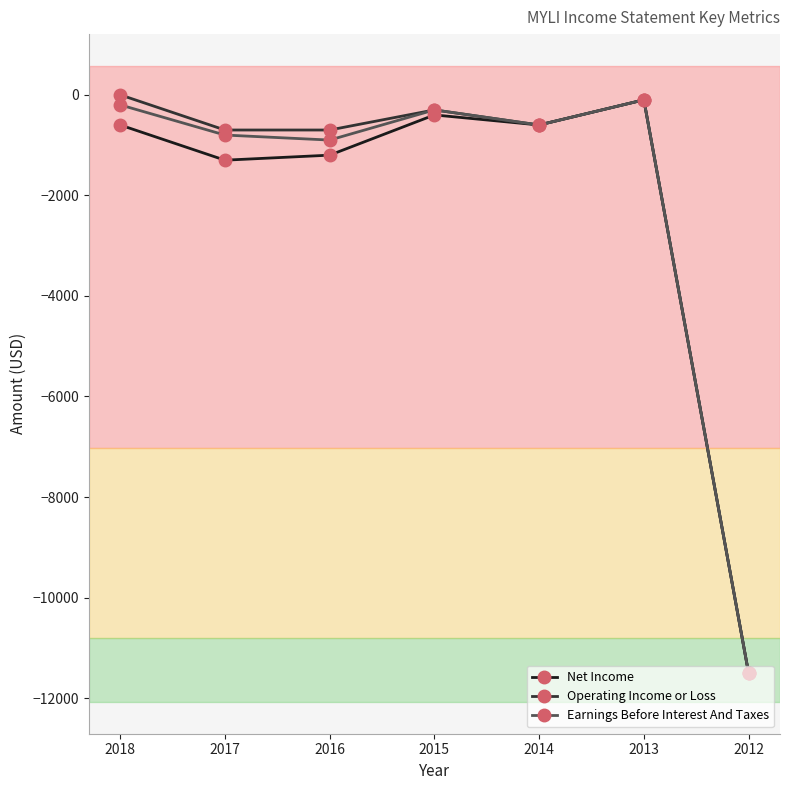

What is the value of the Net Income point at the 4th from the left?

-400